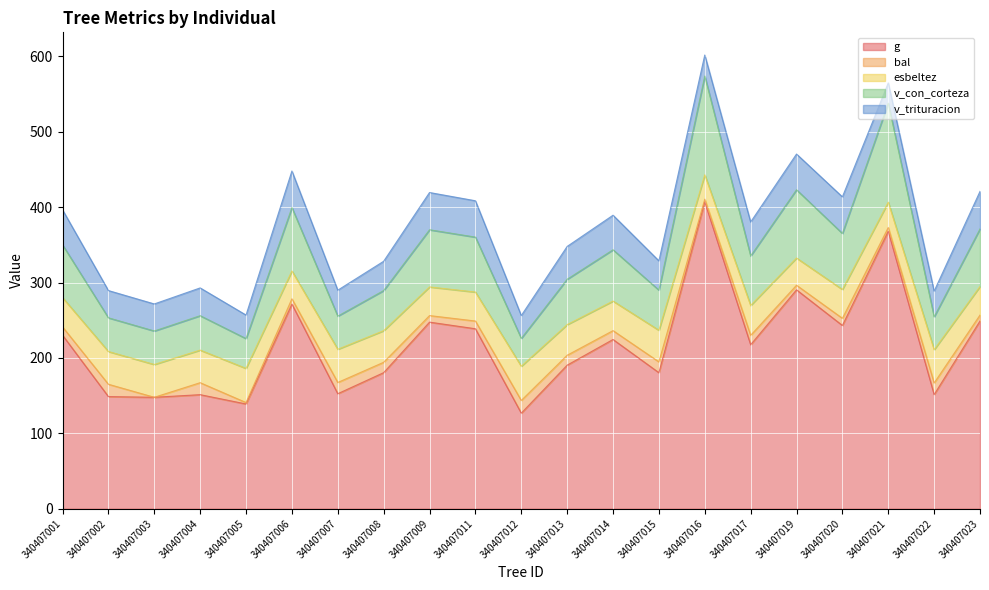

True or false: g and v_con_corteza cross at least once.

False